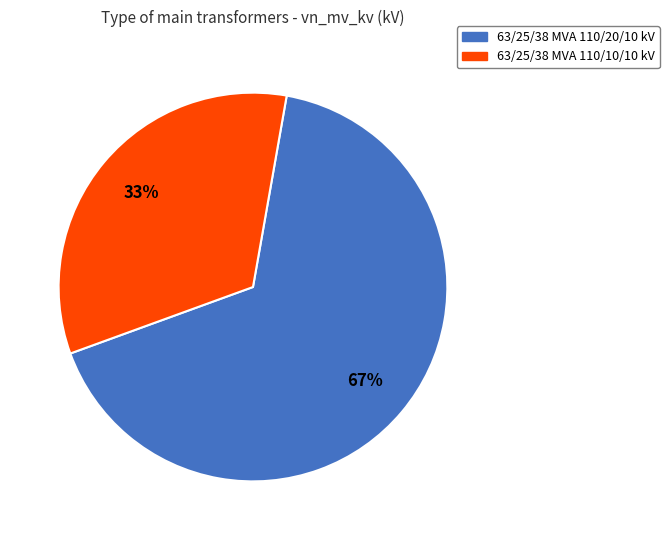

Is it true that 63/25/38 MVA 110/10/10 kV is 33% of the pie?

True